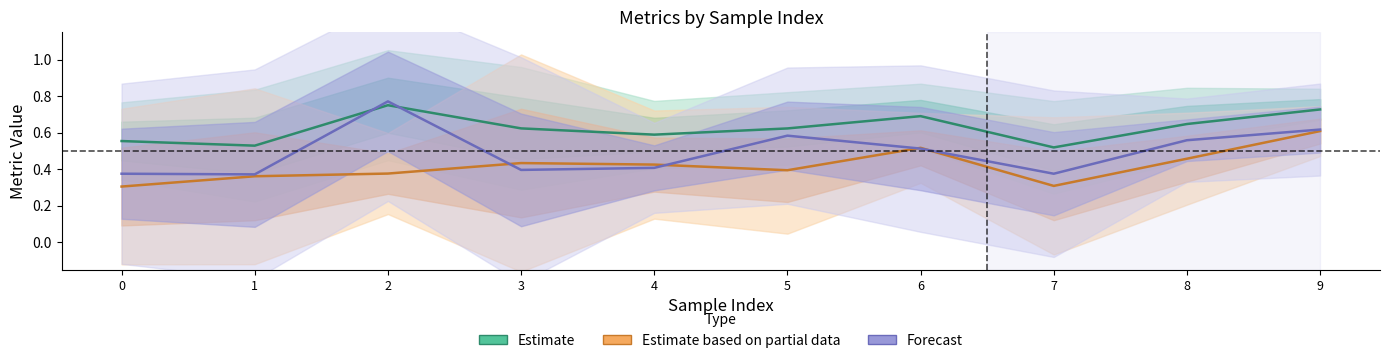

The value of Forecast (Recall) at 5 is 0.2. True or false?

False